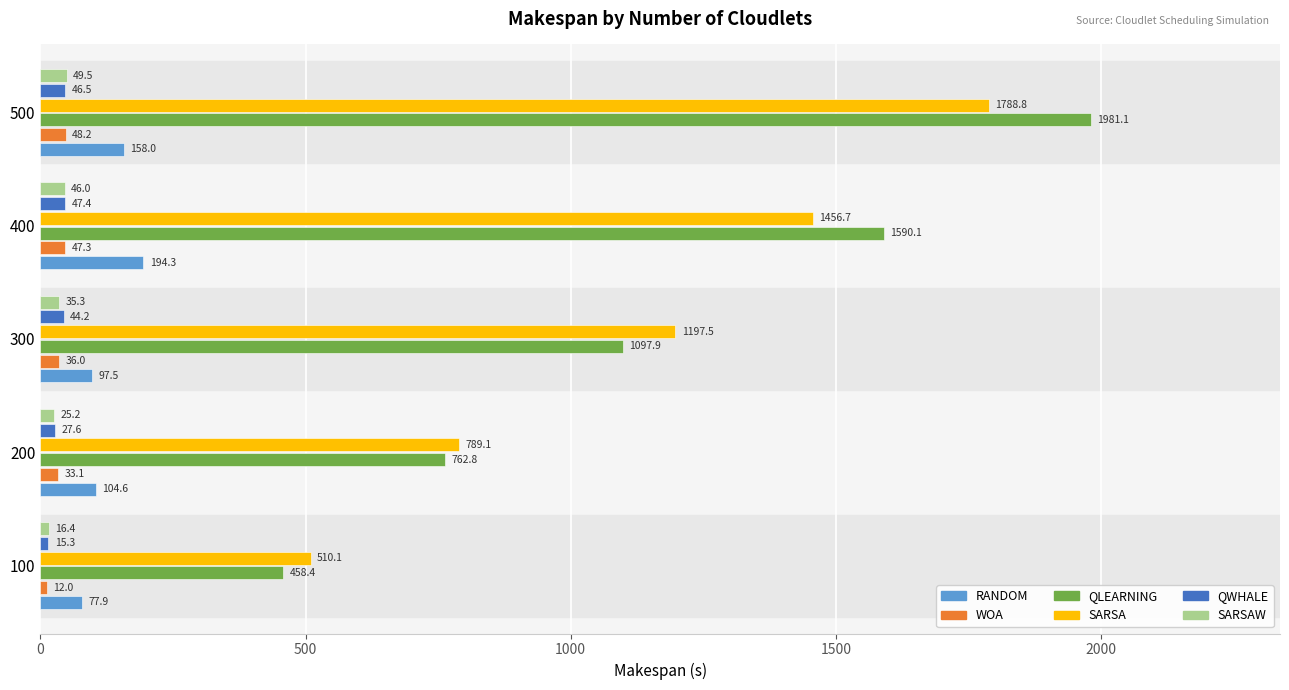

Is it true that SARSA equals 281.4 at 200?

False